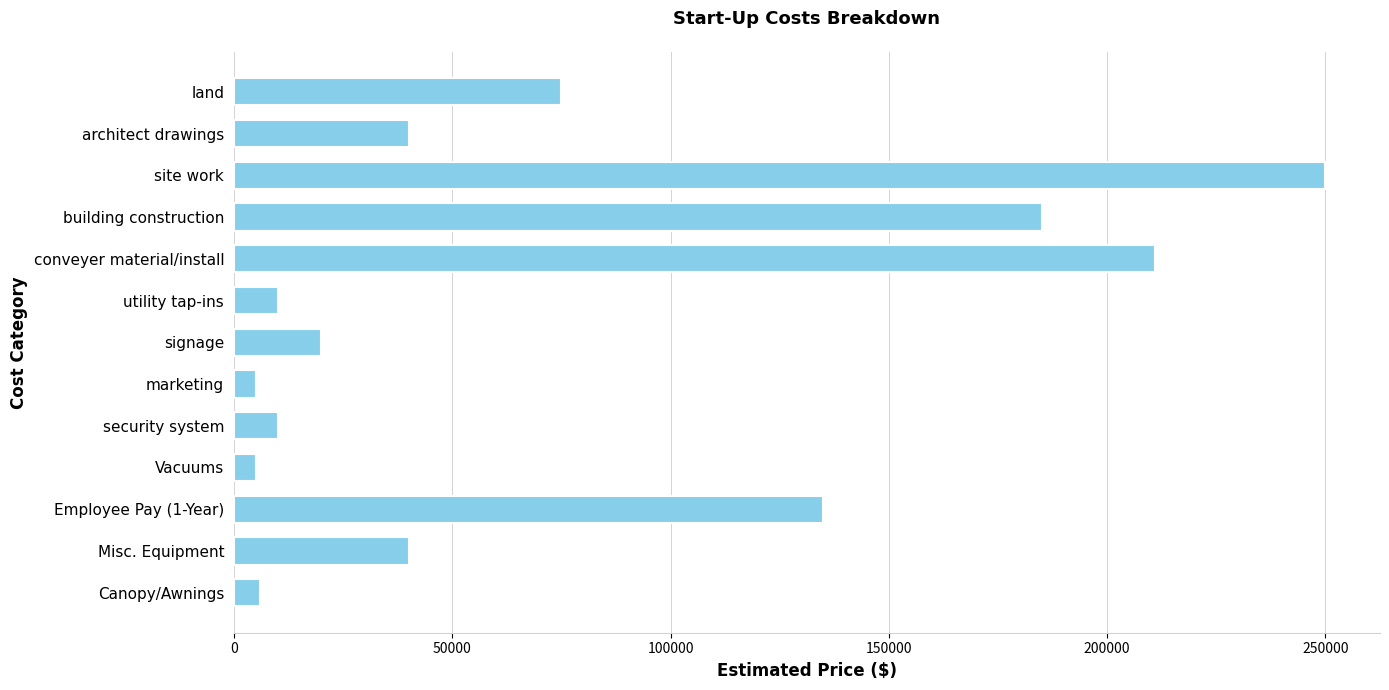

The value at site work is 81005. True or false?

False